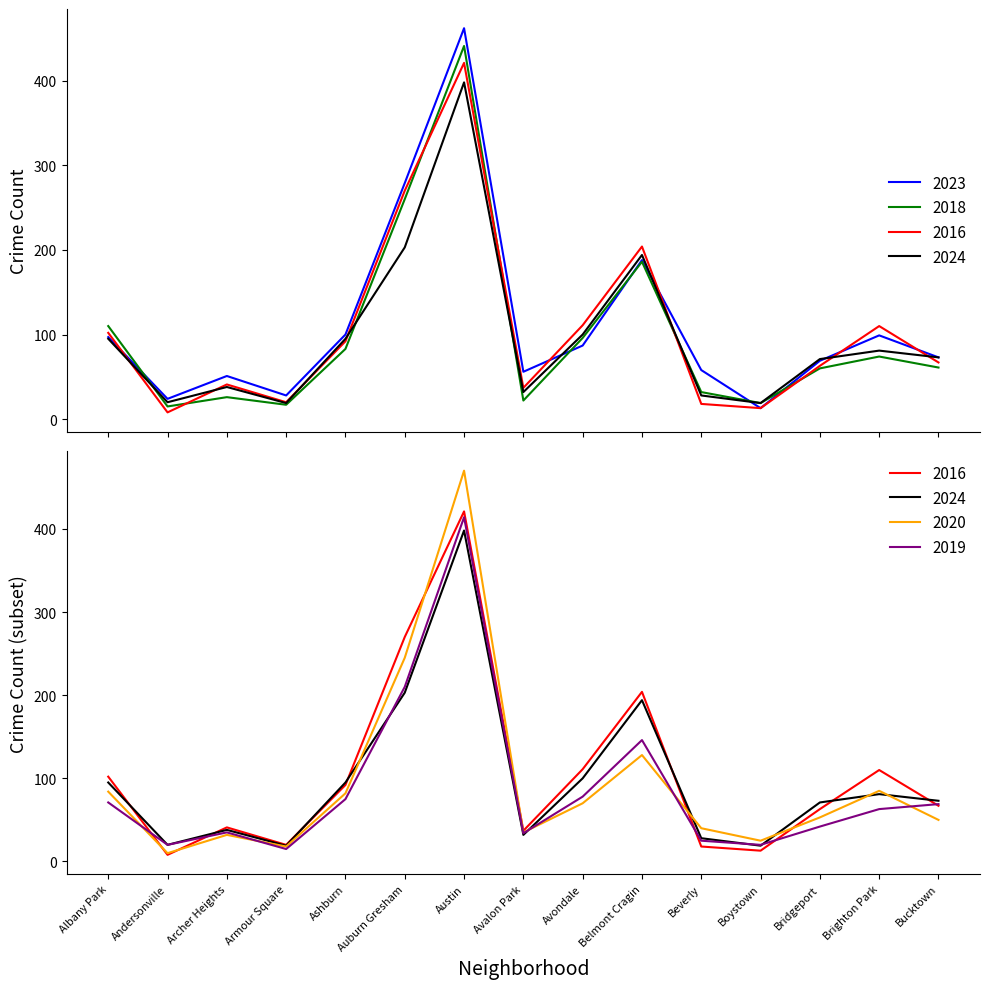

Count the number of data series in this chart.

6